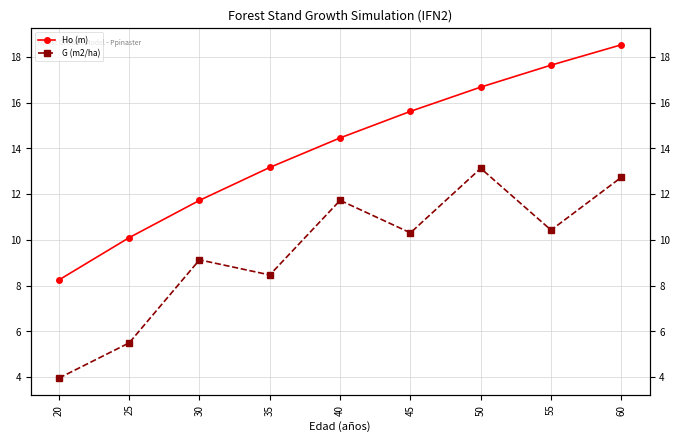

Where is the first local maximum for G (m2/ha)?

30